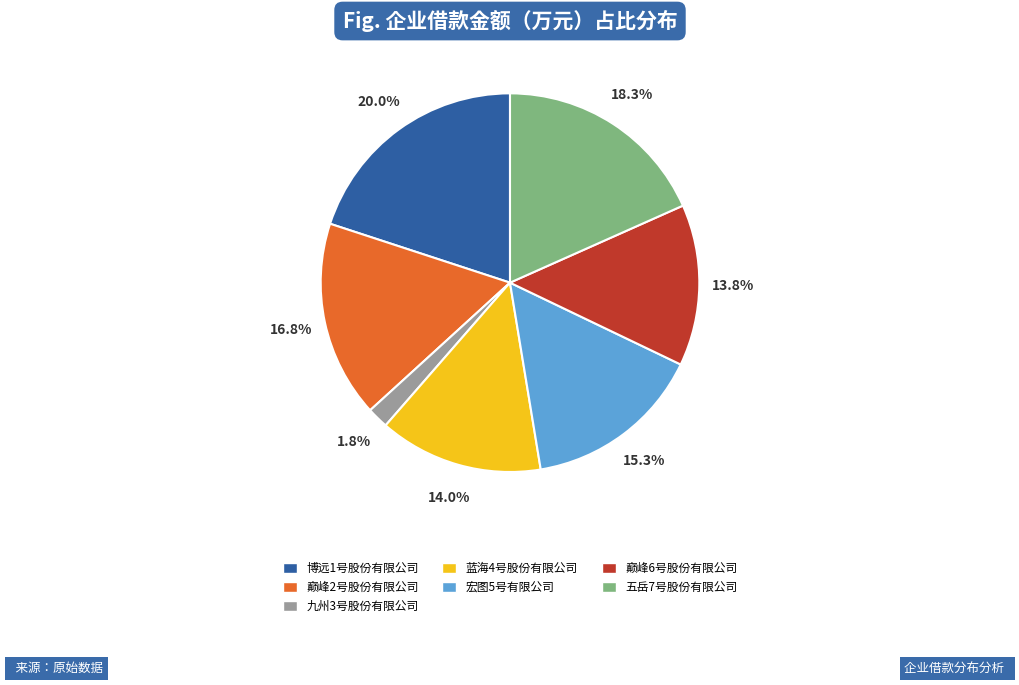

What portion of the pie excludes 巅峰6号股份有限公司?

86.2%